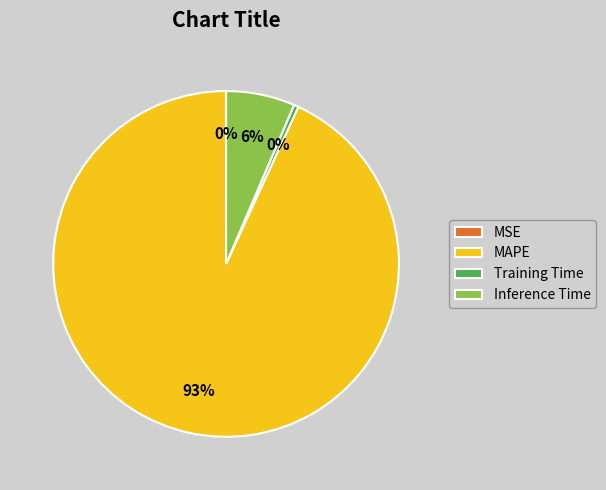

Between Inference Time and MAPE, which is larger?

MAPE